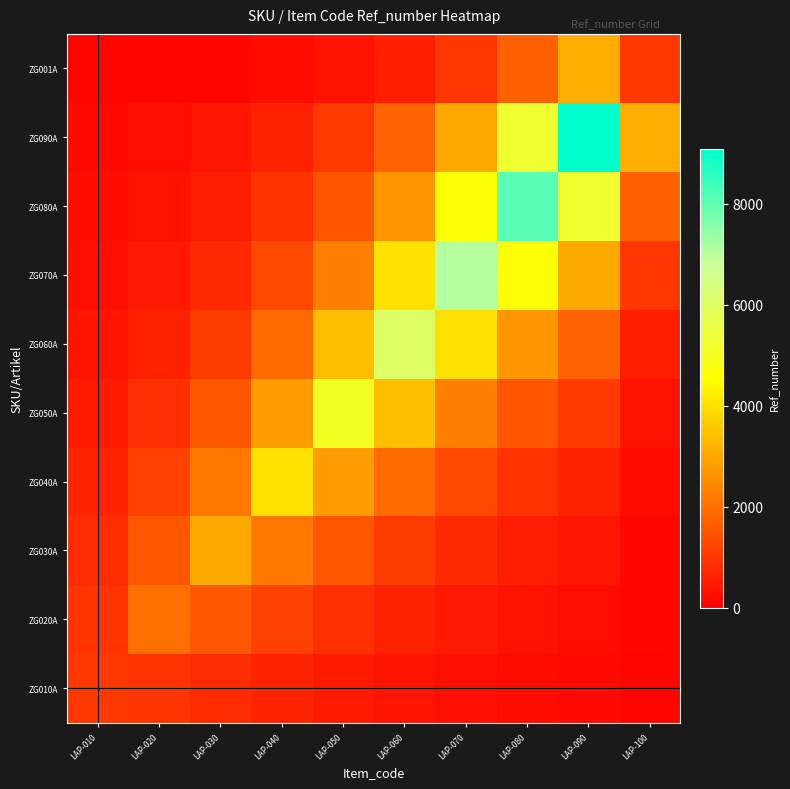

Between LAP-060 and LAP-100, which is larger?

LAP-060